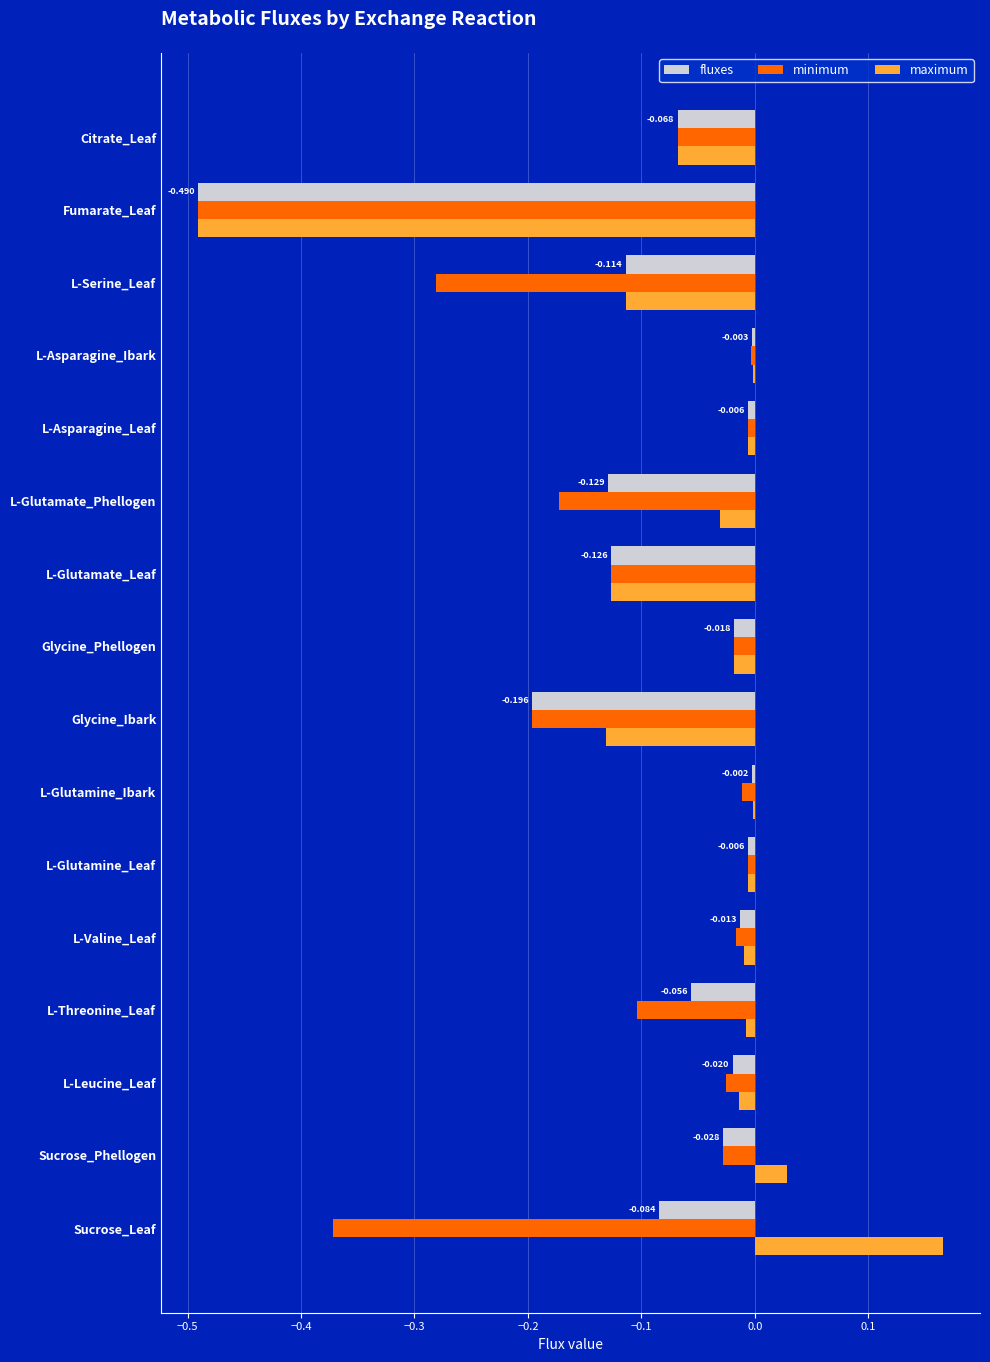

Which category has the highest value across all series?

Sucrose_Leaf